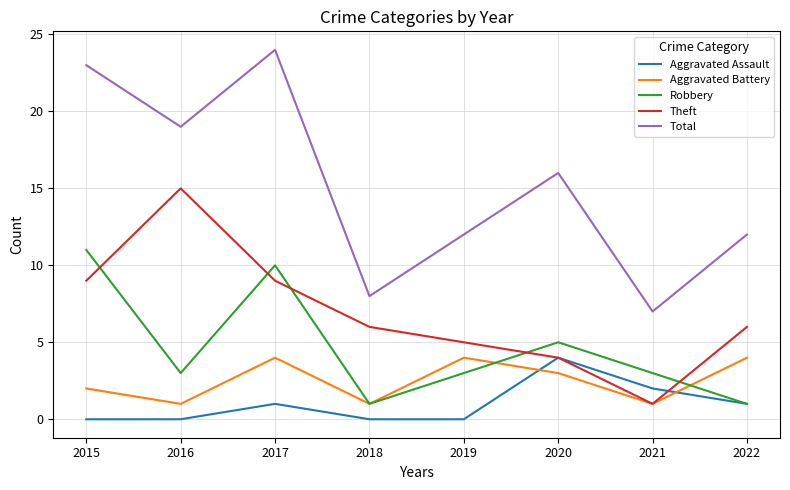

Which series ends up on top after the final intersection of Aggravated Battery and Aggravated Assault?

Aggravated Battery